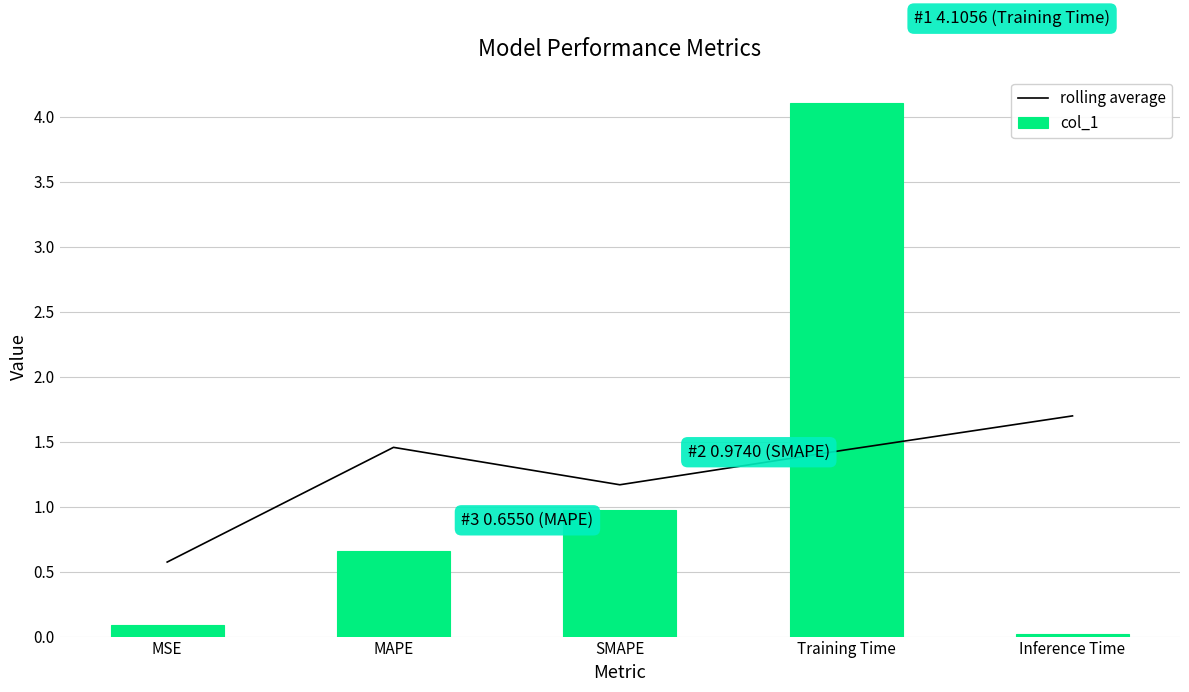

Where does the rolling average series first go above 1?

MAPE